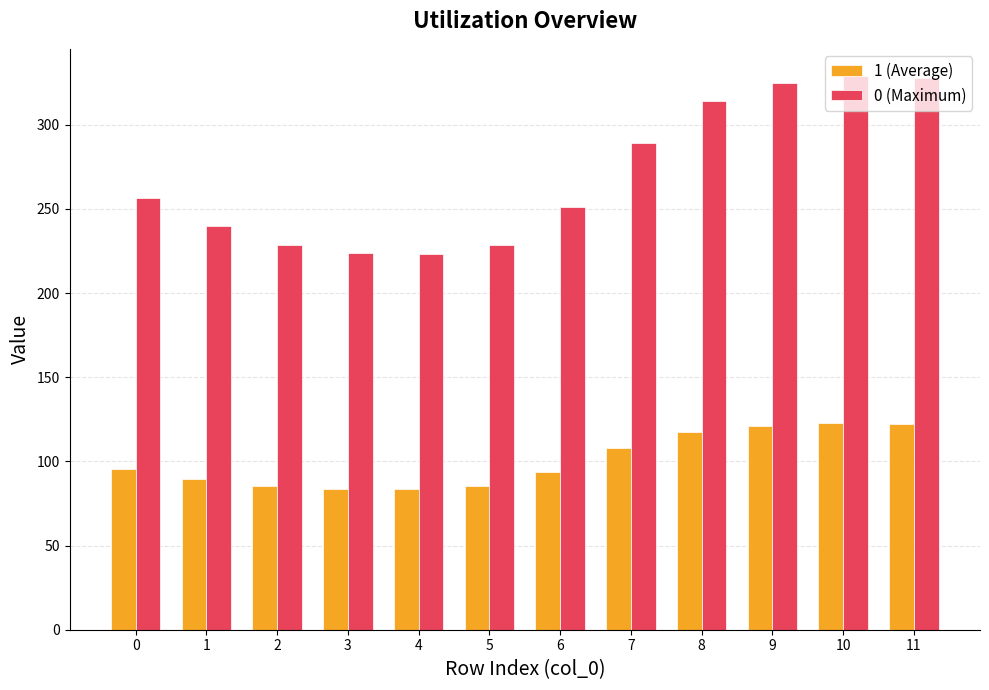

List the series in order of their overall mean, lowest first.

1 (Average), 0 (Maximum)